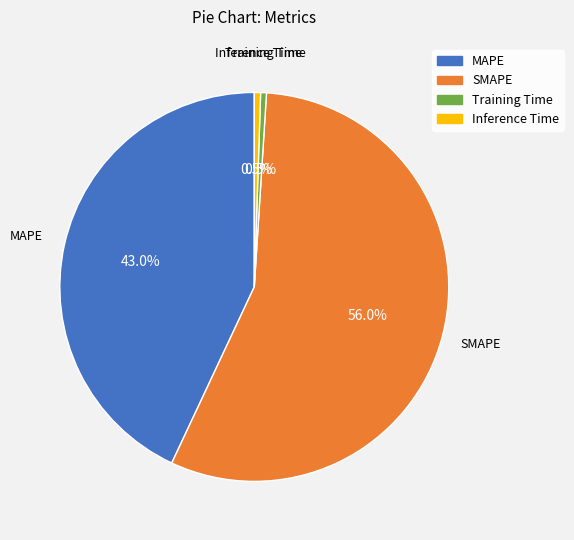

What portion of the pie excludes SMAPE?

44.0%